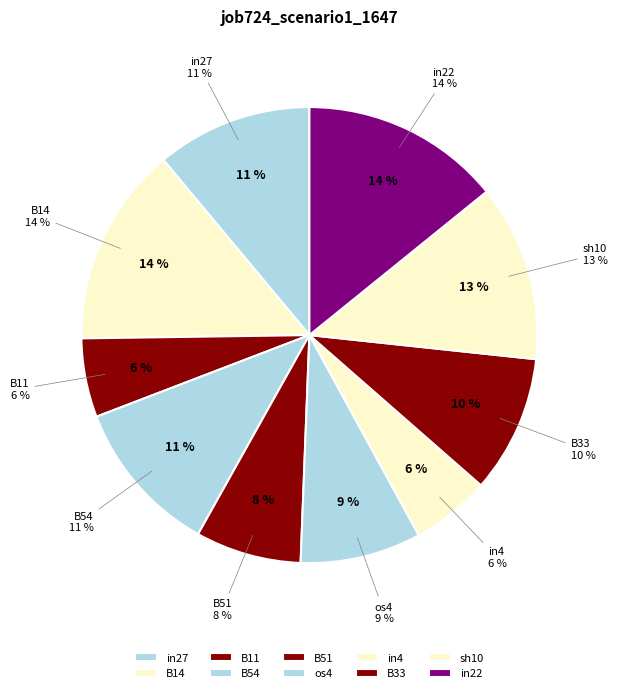

What percentage is the in27 slice, to the nearest percent?

11%